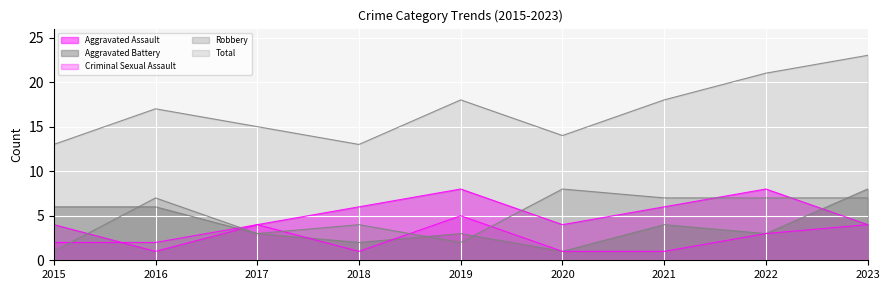

At which category does Criminal Sexual Assault reach its first local peak?

2017